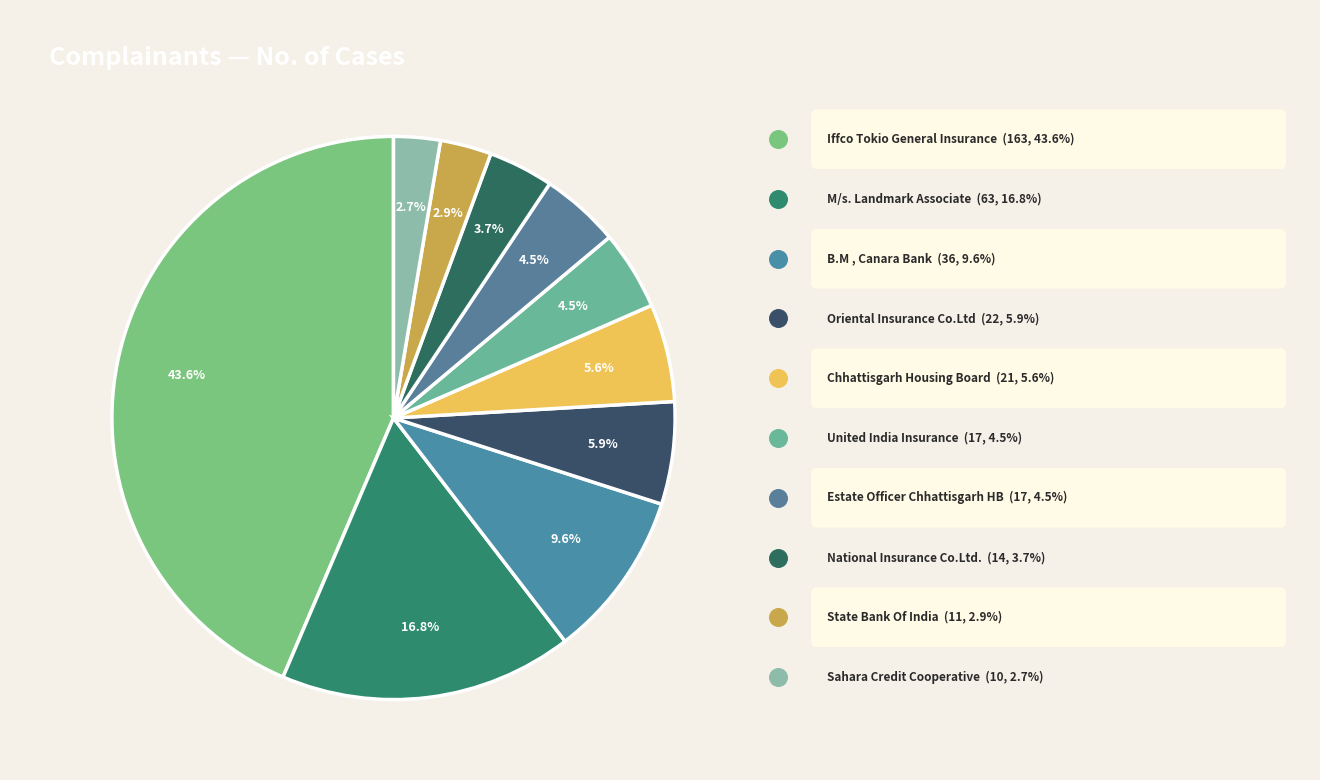

Count the number of slices in the pie.

10